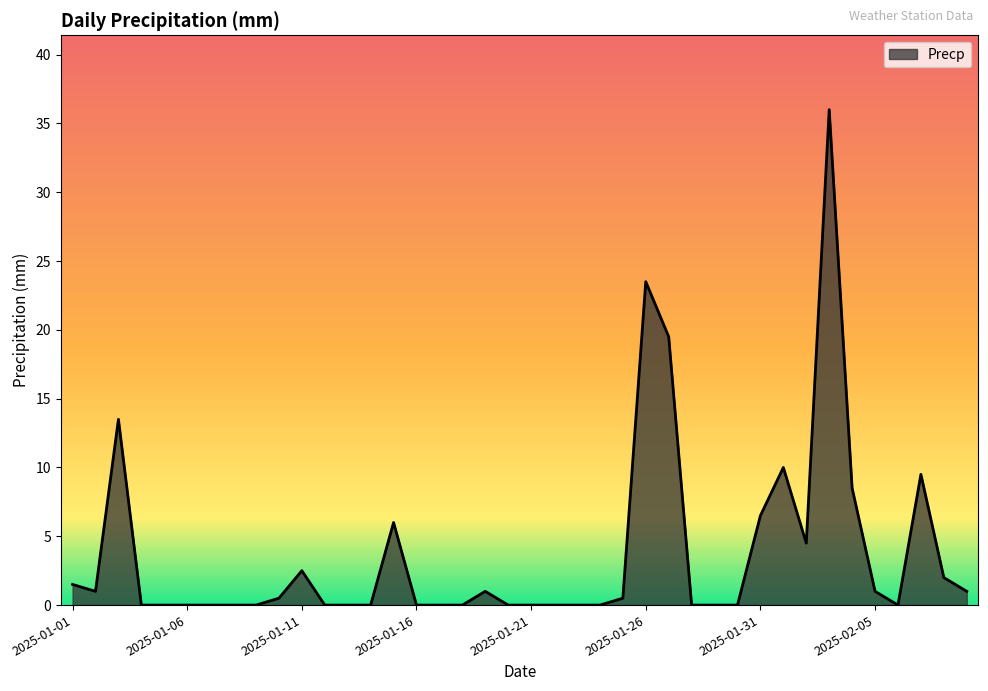

What is the greatest value displayed?

36.0